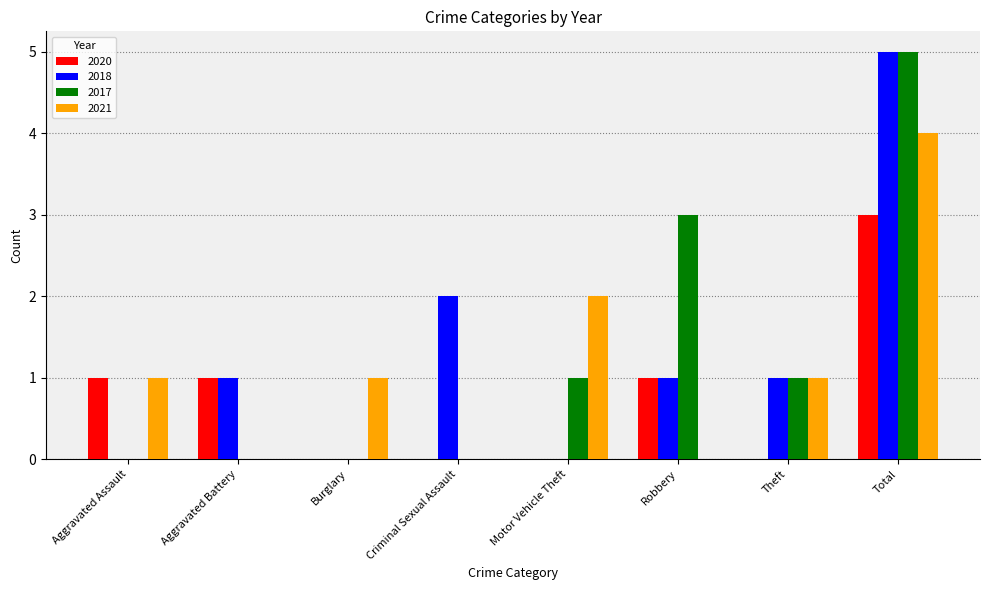

What is the difference between the 2021 values at Motor Vehicle Theft and Burglary?

1